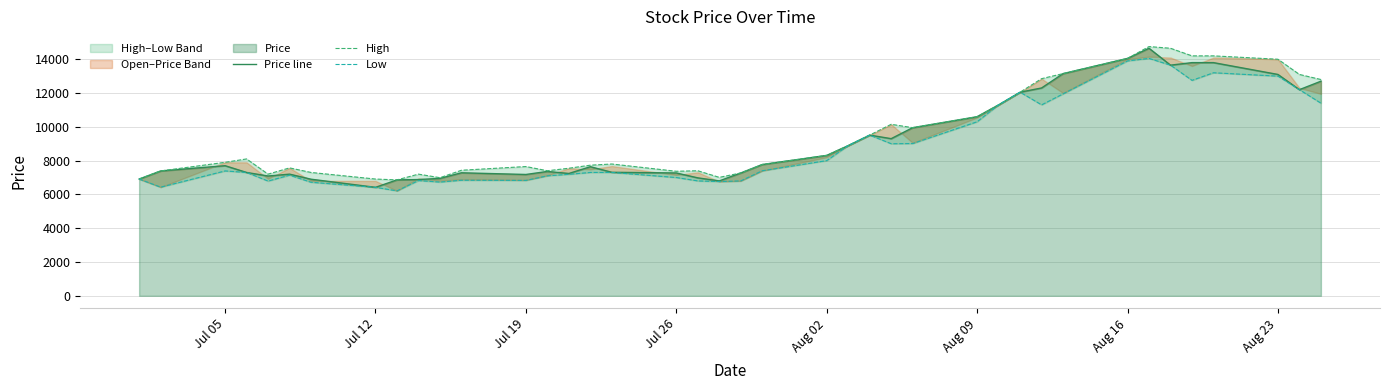

How many interior local valleys does the Low series have?

9